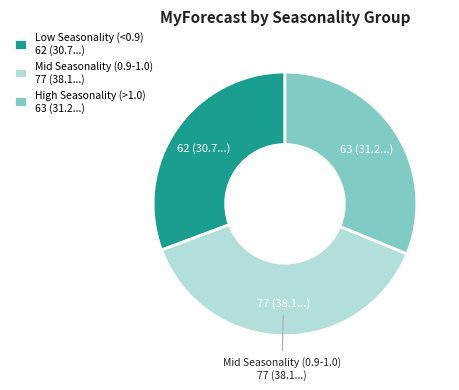

What is the largest slice in the pie chart?

Mid Seasonality (0.9-1.0) 77 (38.1...)